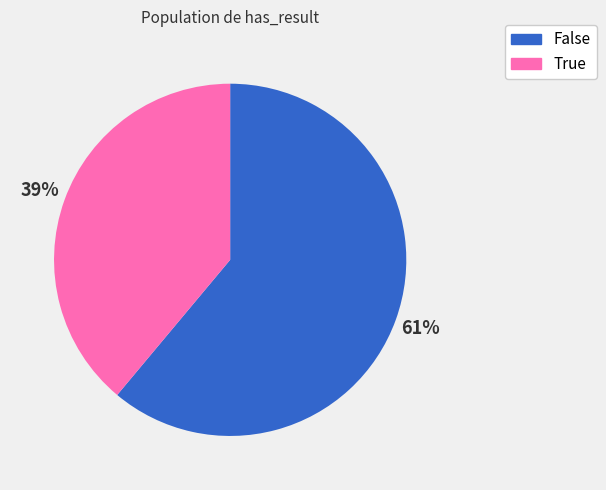

To the nearest percent, what portion does False represent?

61%